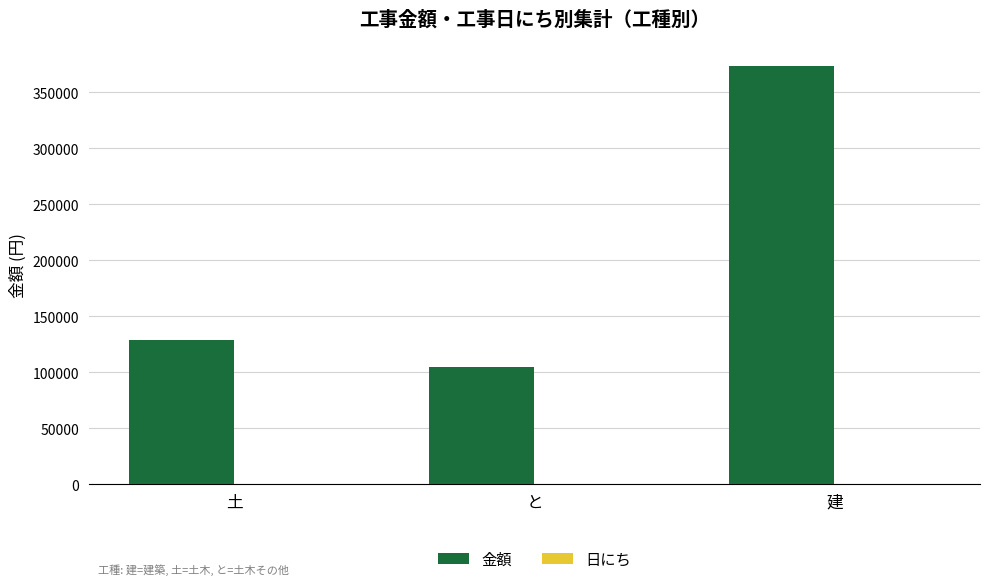

True or false: 金額 has a value of 373400 at 建.

True